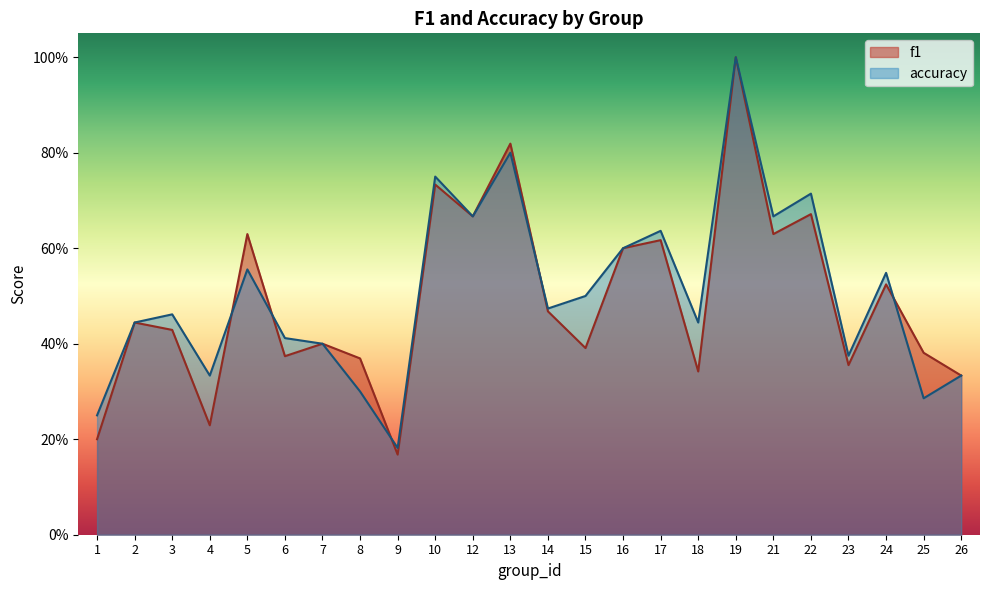

Count the number of categories in the chart.

24